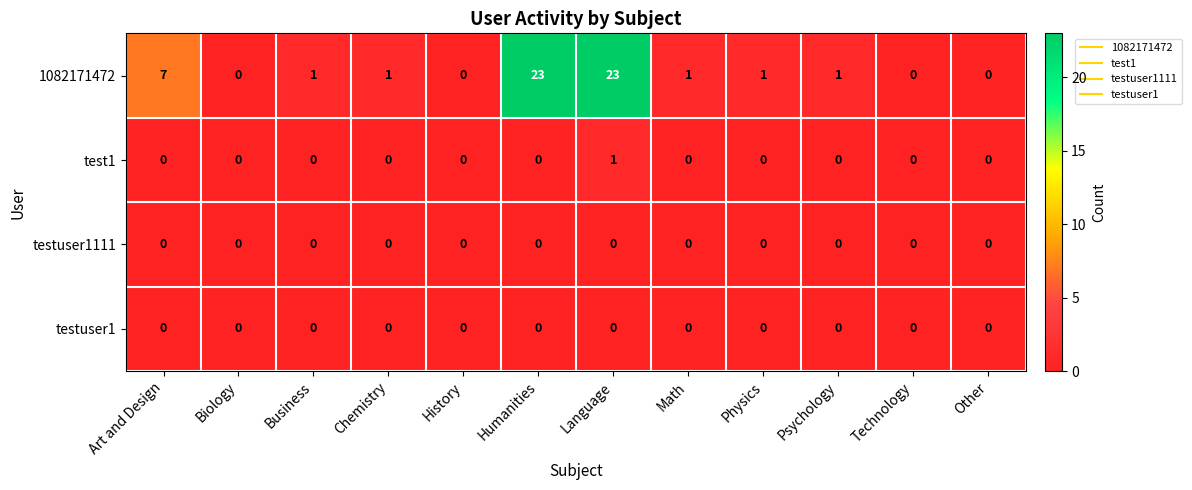

How many categories are shown in the chart?

12